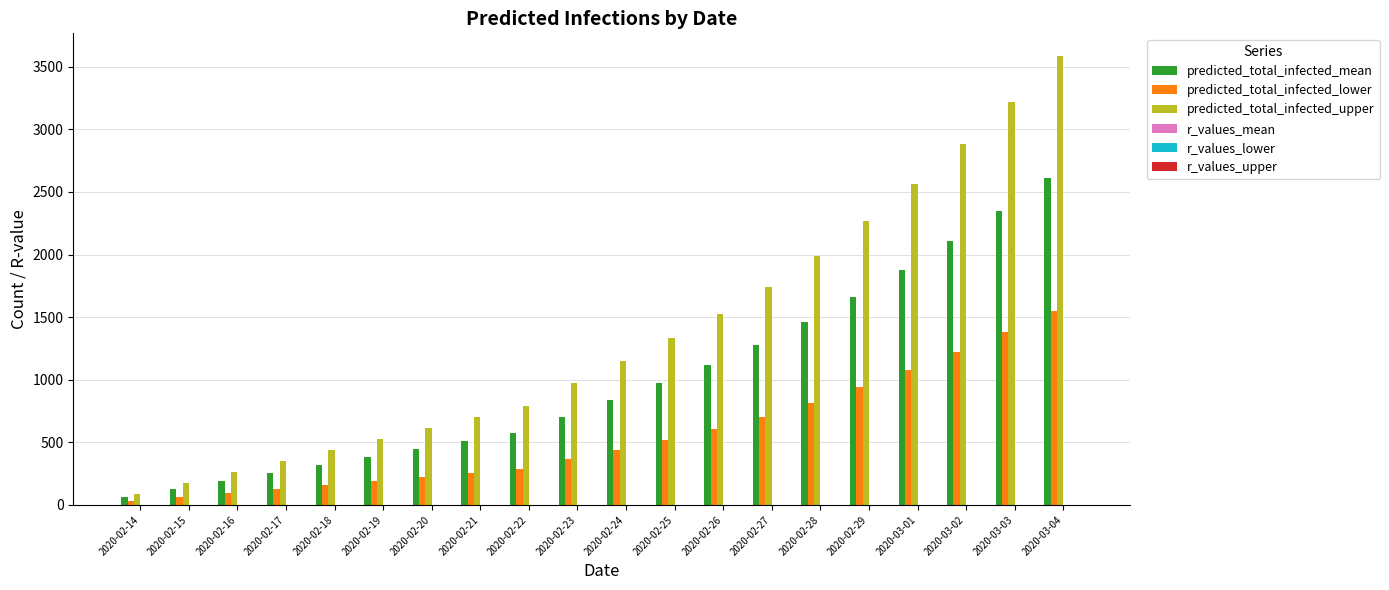

What is the maximum value shown in the chart?

3587.0